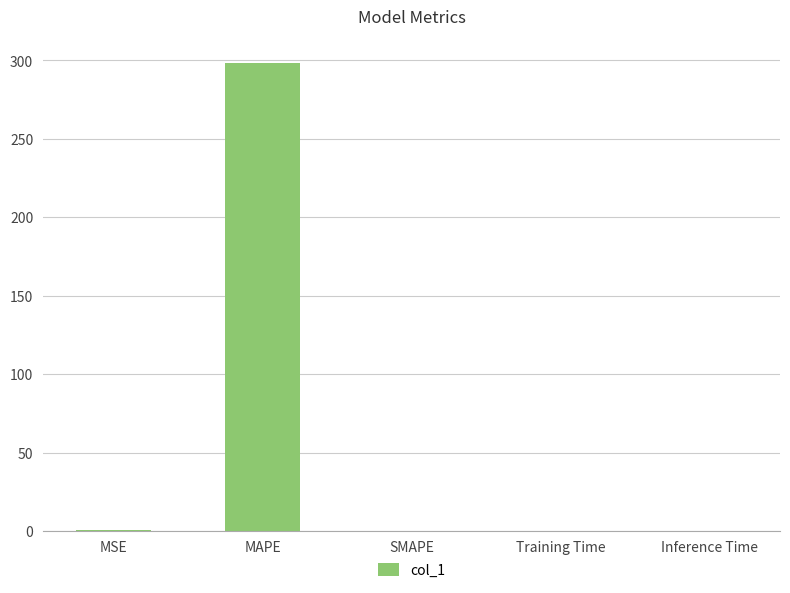

What is the average value?

59.9